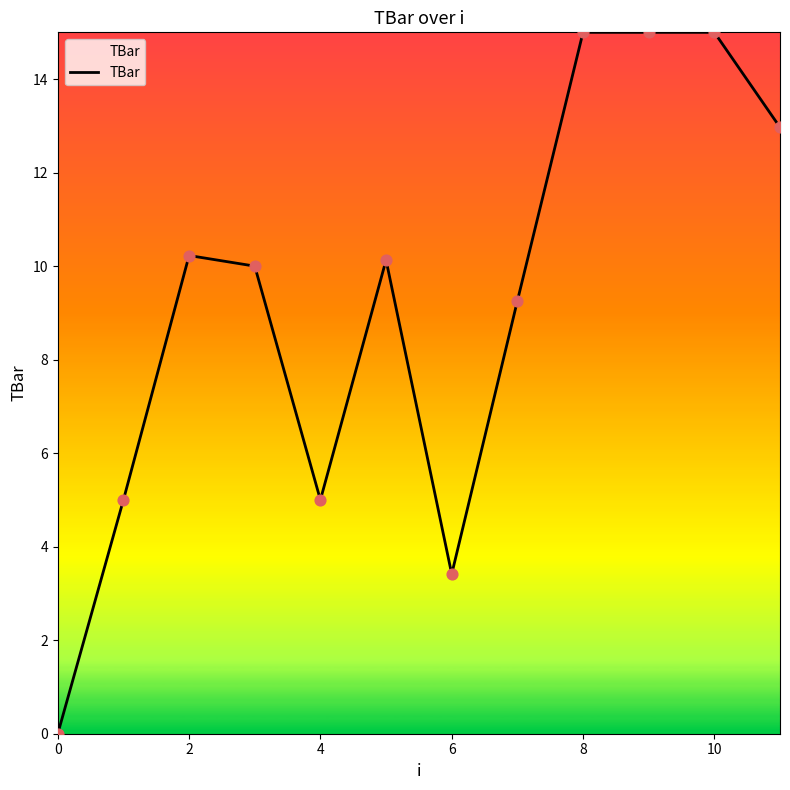

What is the greatest value displayed?

15.0